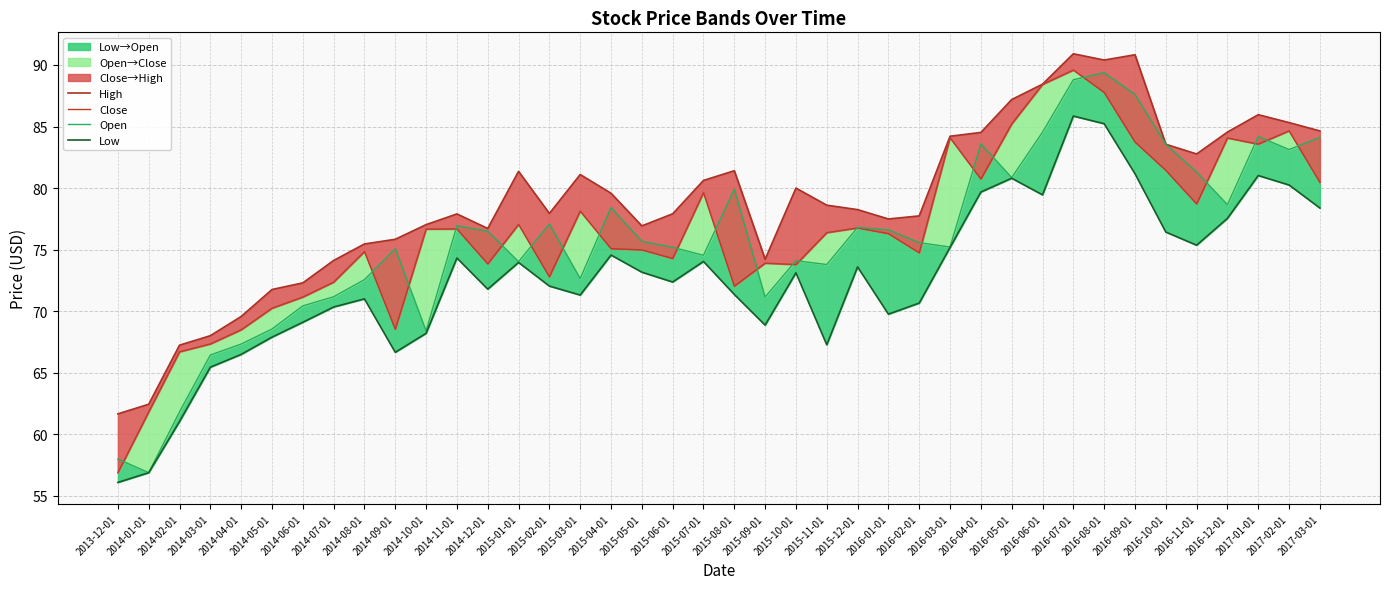

Where is High nearest to the value 76?

2014-09-01